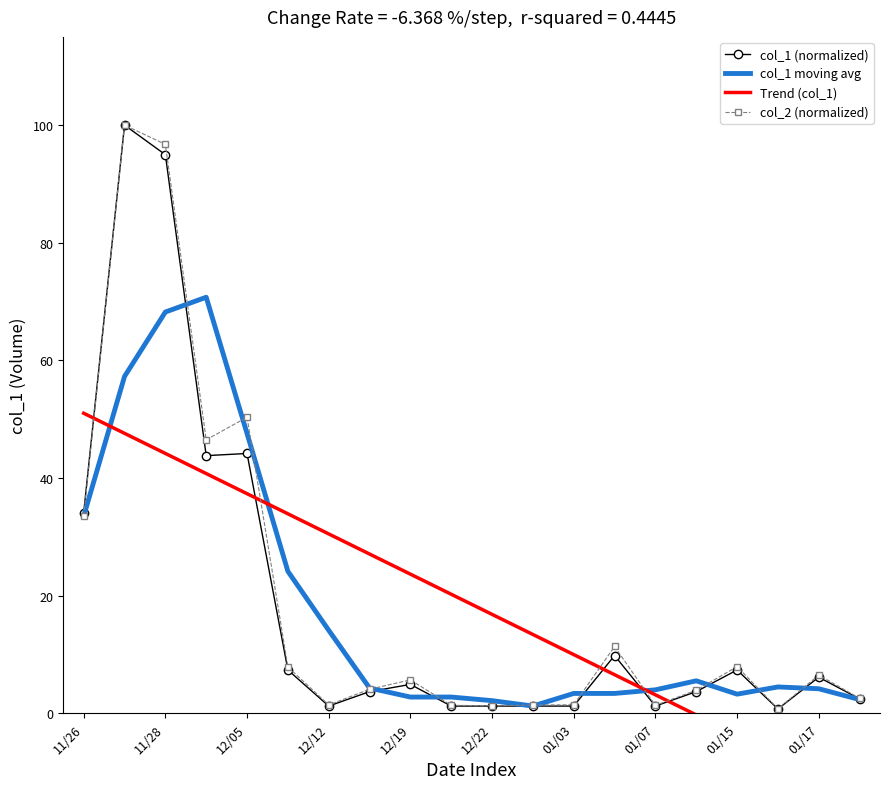

True or false: col_1 moving avg has a value of 4.2 at 01/17.

True